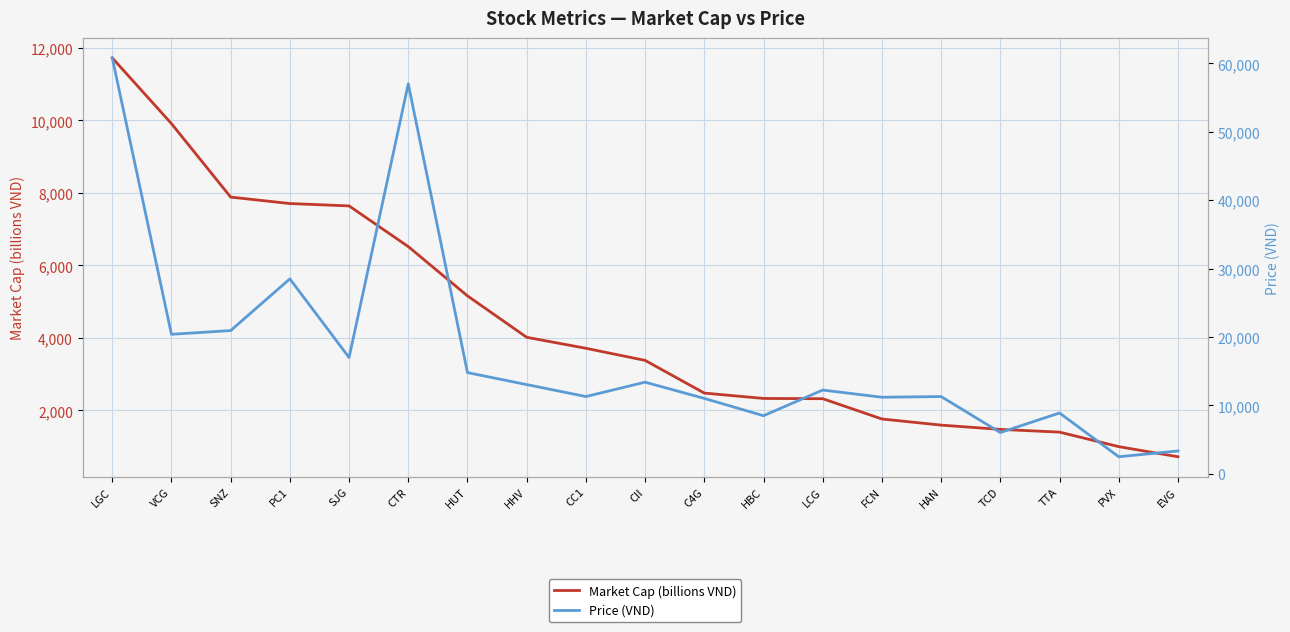

What is the average value of the Price (VND) series?

17488